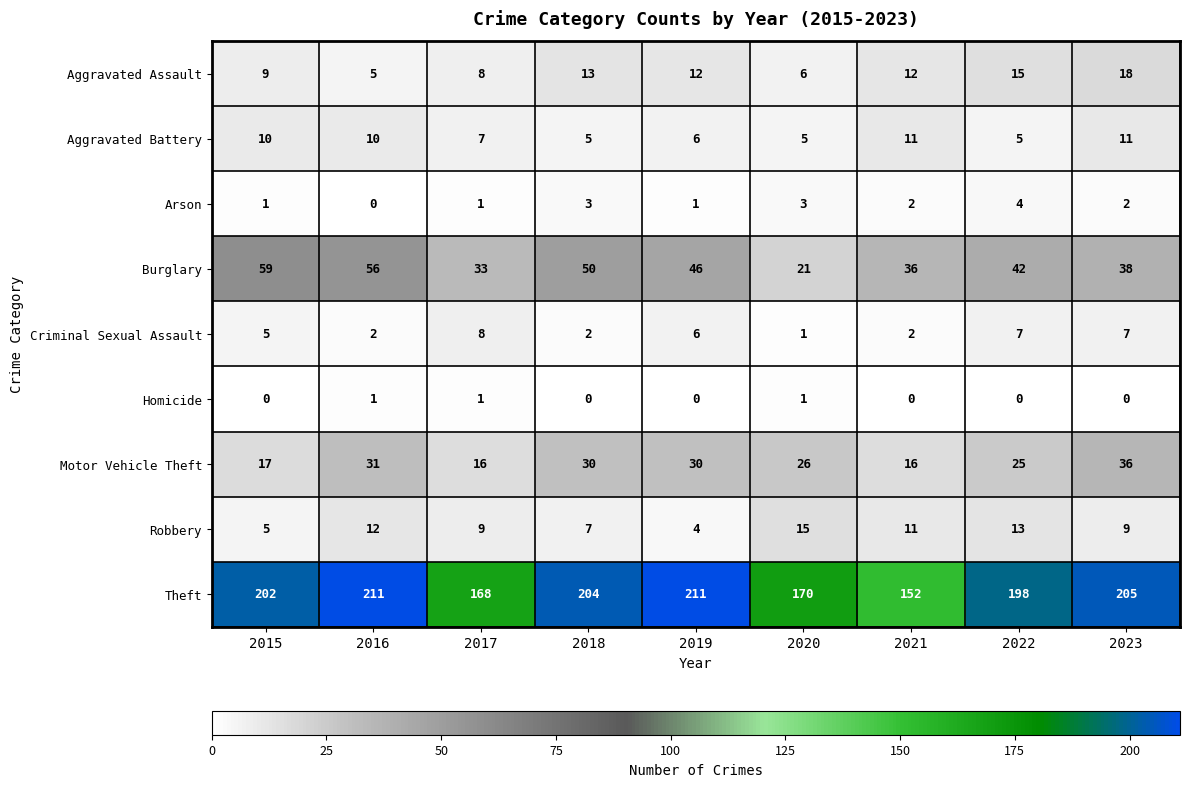

Is it true that Burglary equals 36 at 2021?

True